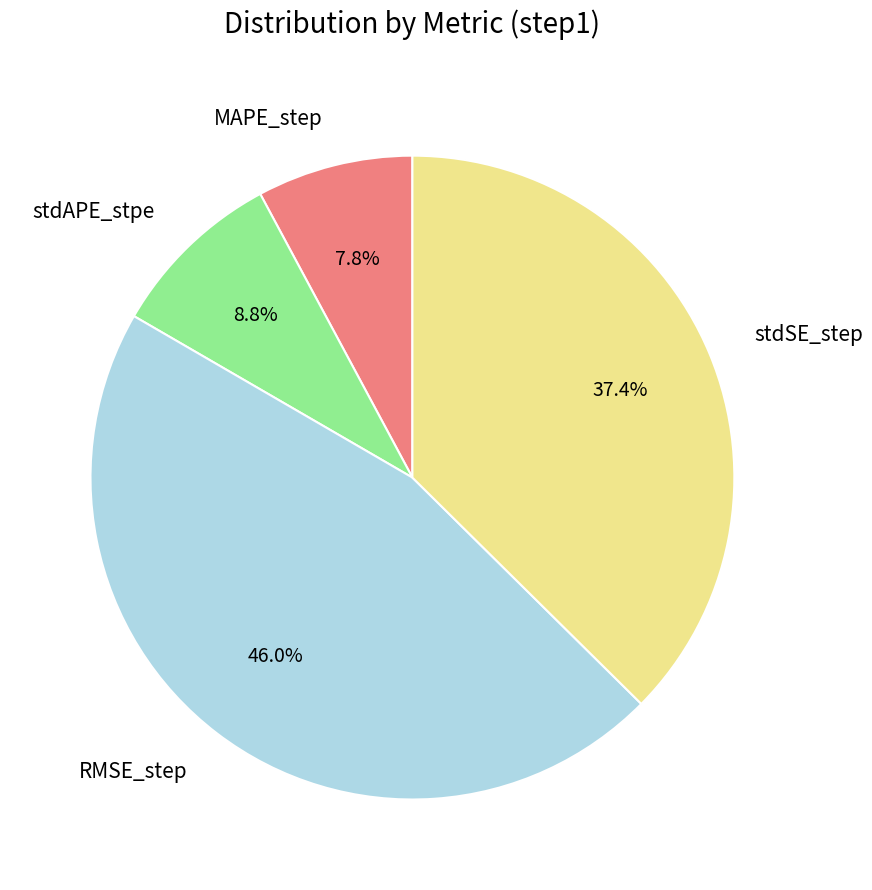

Does stdSE_step represent more than half of the total?

No